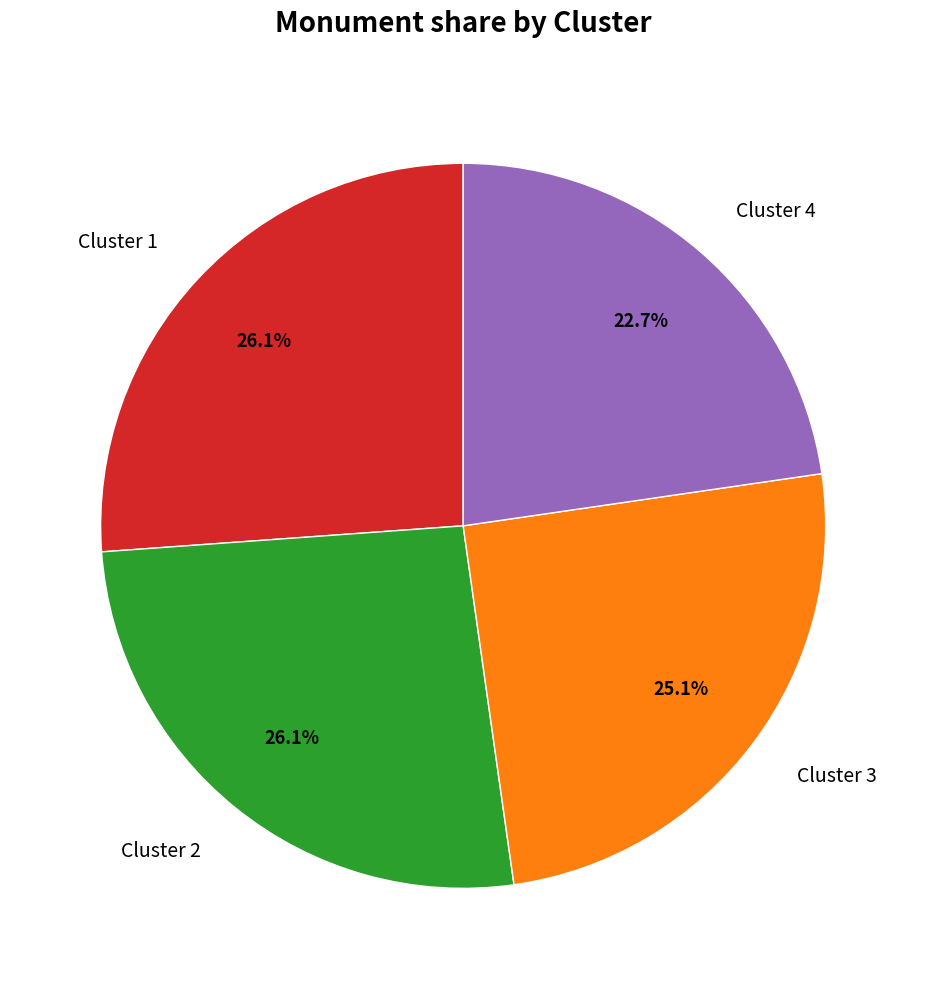

Count the number of slices in the pie.

4